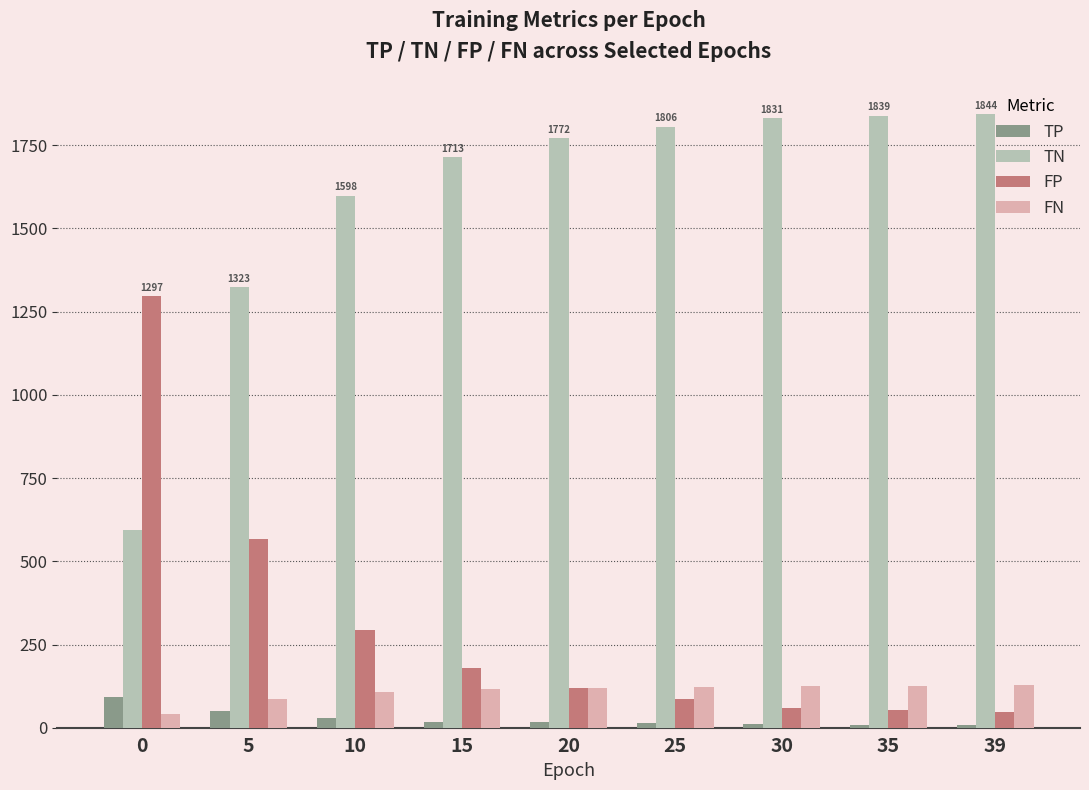

What is the value of the FP bar at the 6th from the left?

85